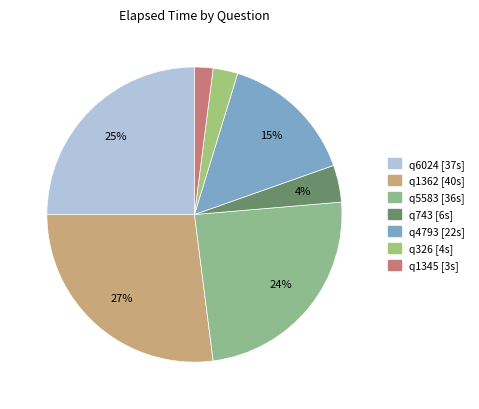

Is it true that q743 is 4% of the pie?

True